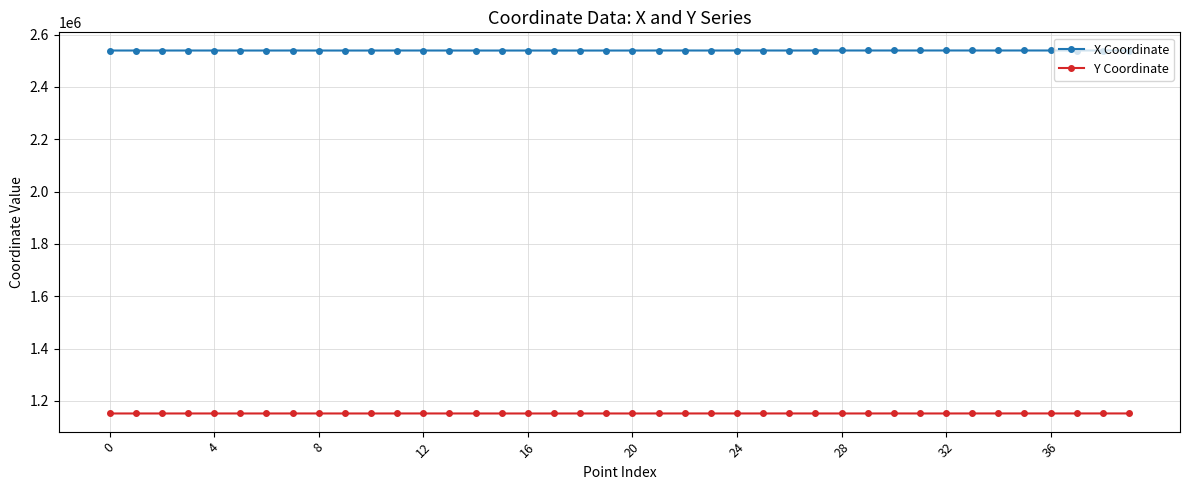

What is the value of the X Coordinate point at the 1st from the left?

2538908.7